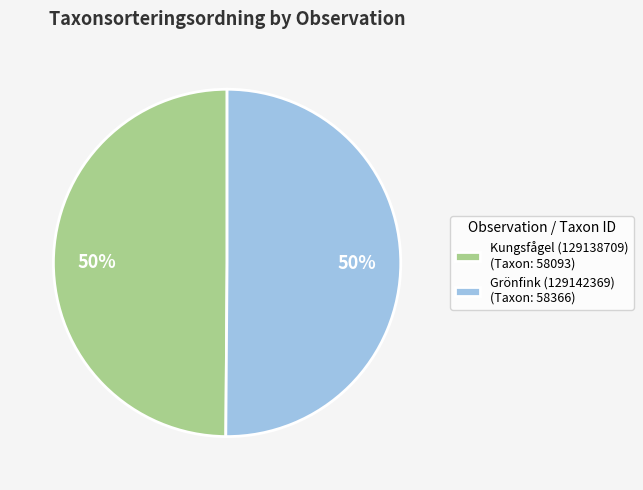

To the nearest percent, what is the combined percentage of Grönfink (129142369) and Kungsfågel (129138709)?

100%